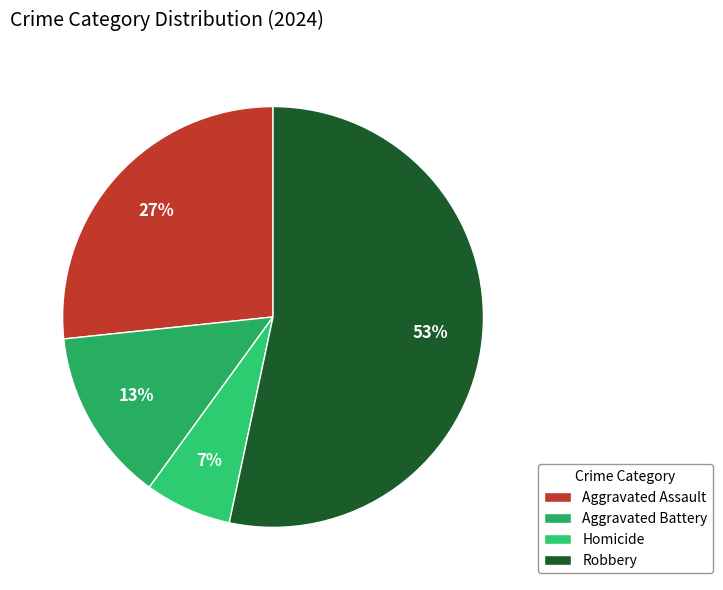

Which category has the smallest portion of the pie?

Homicide